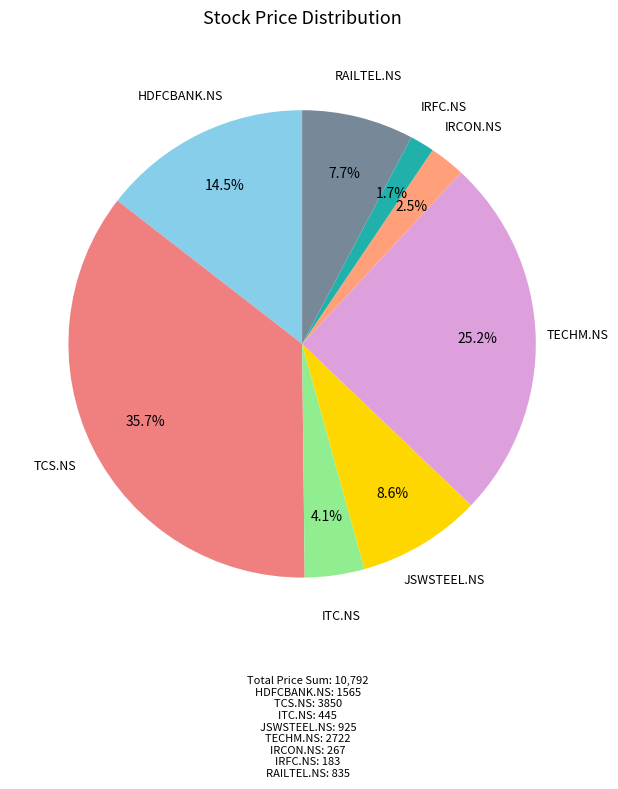

Count the number of slices in the pie.

8